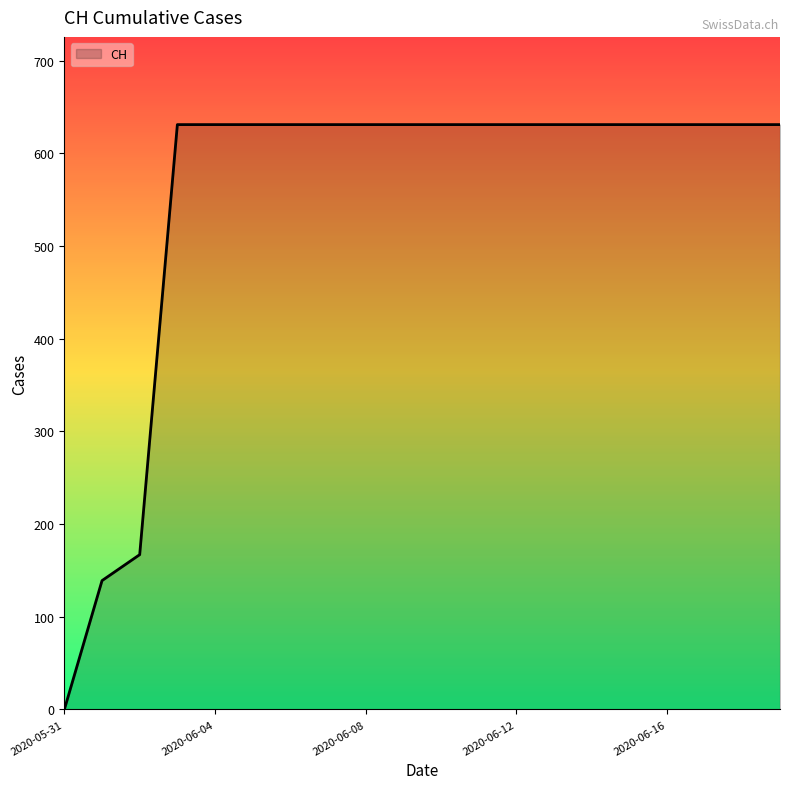

What is the maximum value shown in the chart?

631